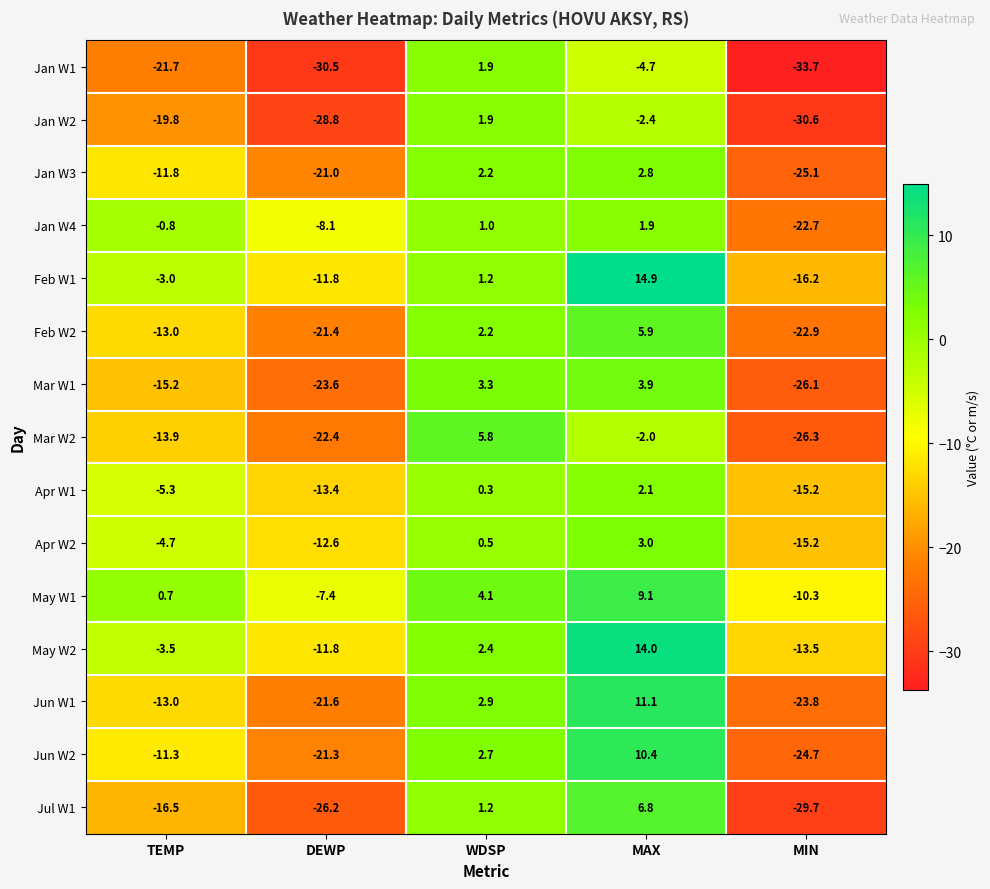

Which series has the widest spread of values?

Jul W1